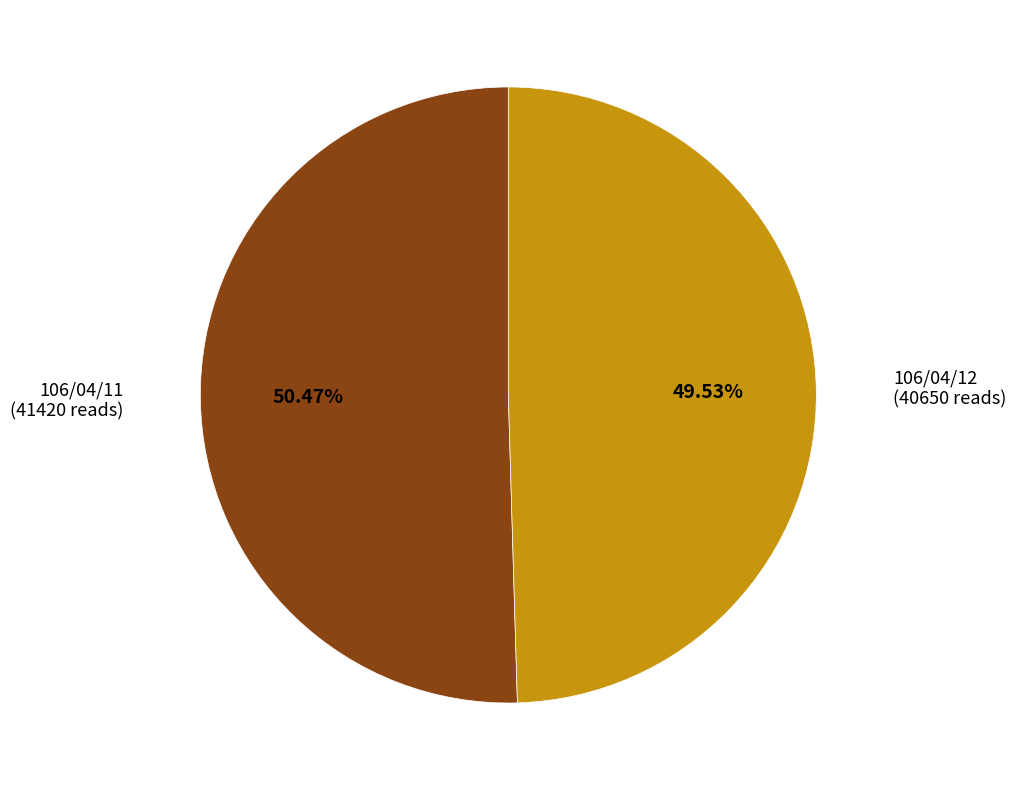

Does any single category account for the majority?

Yes